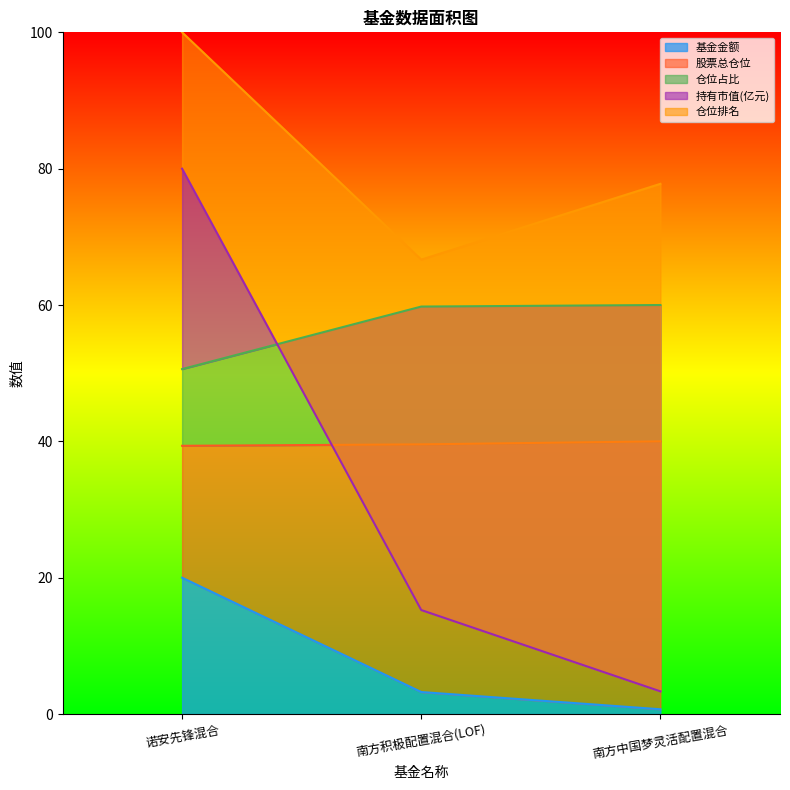

What position from the left is 南方积极配置混合(LOF)?

2